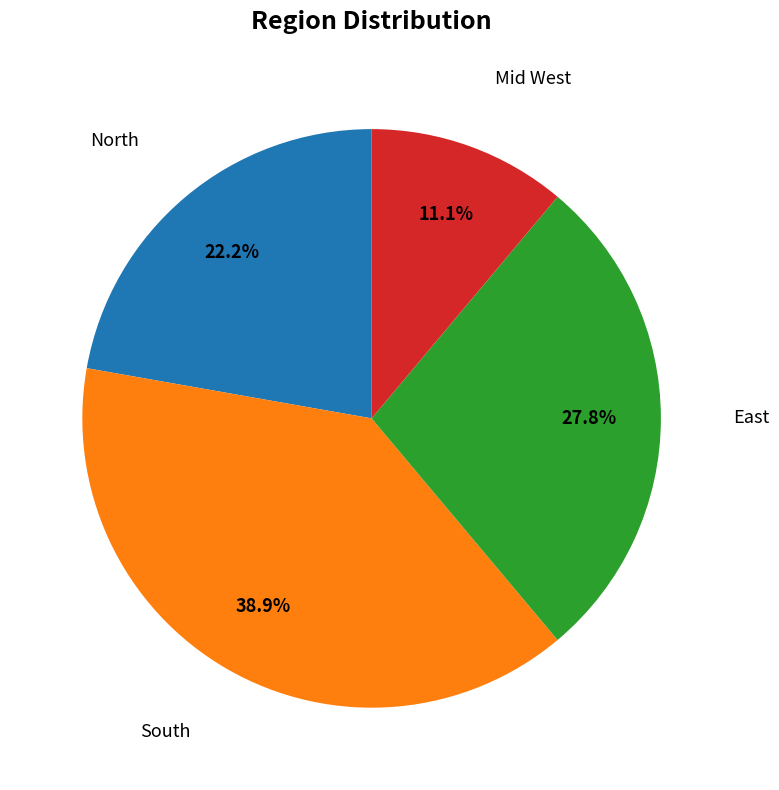

Approximately how many times larger is the value at North compared to Mid West?

2.0